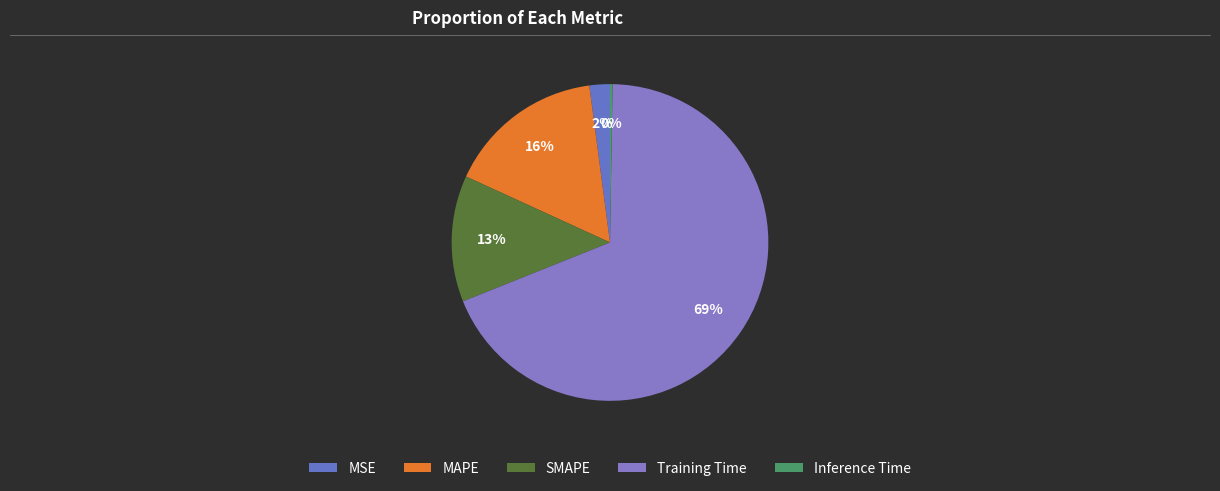

What is the smallest slice in the pie chart?

Inference Time